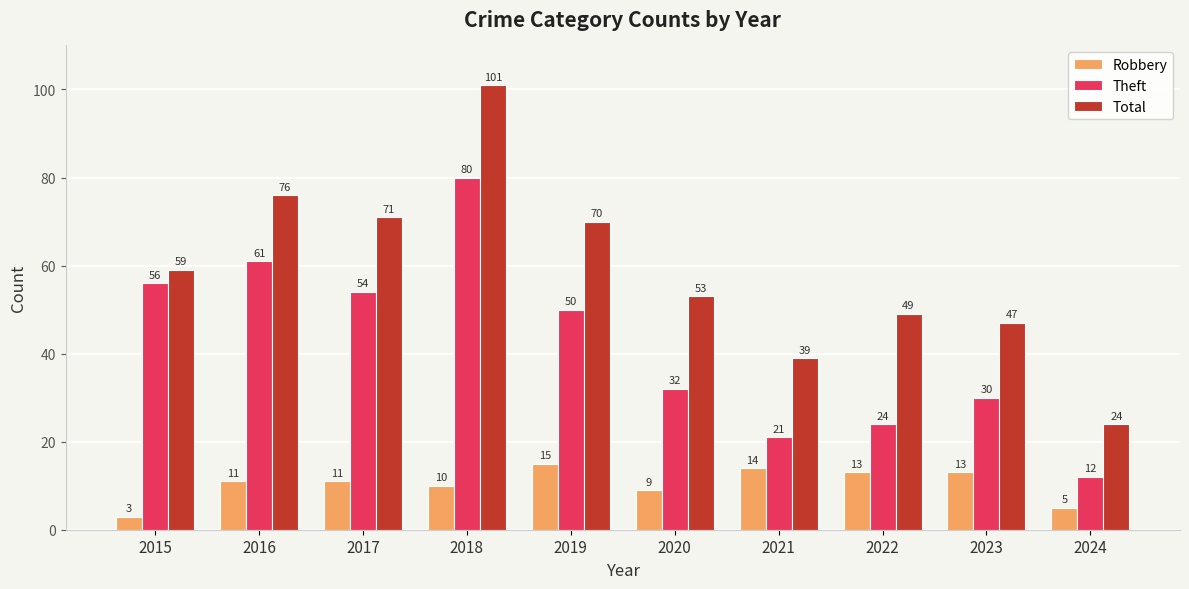

What is the sum of the Theft values at 2019 and 2015?

106